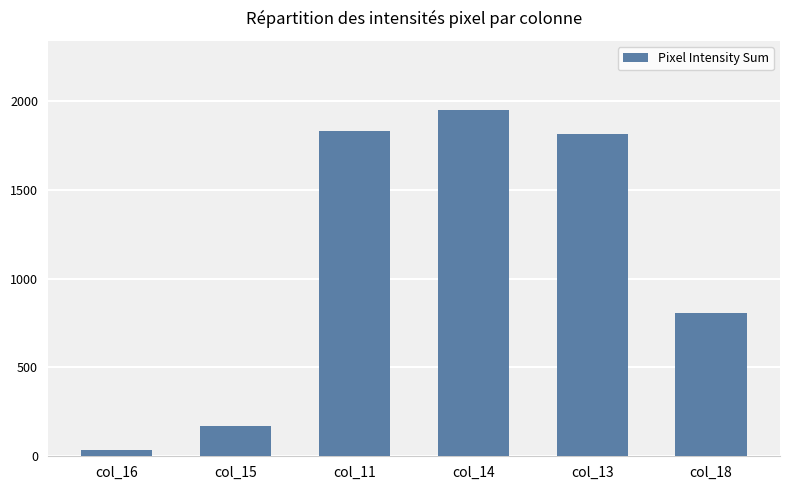

What is the label of the 6th bar from the right?

col_16